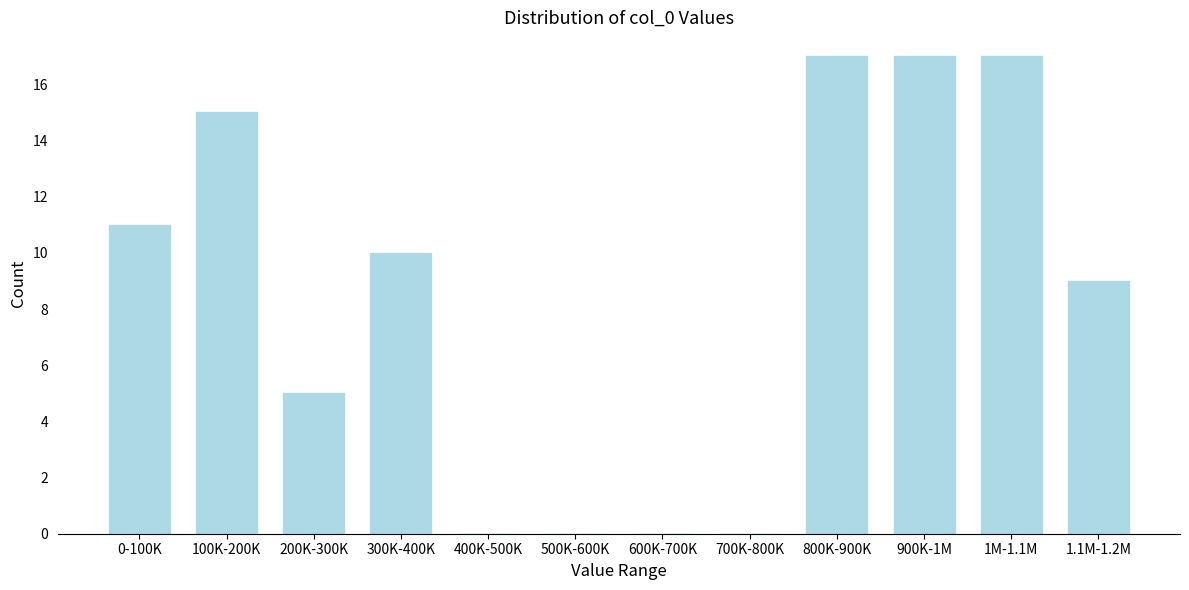

Reading left to right, transcribe all the data shown in this chart.

0-100K=11	100K-200K=15	200K-300K=5	300K-400K=10	400K-500K=0	500K-600K=0	600K-700K=0	700K-800K=0	800K-900K=17	900K-1M=17	1M-1.1M=17	1.1M-1.2M=9